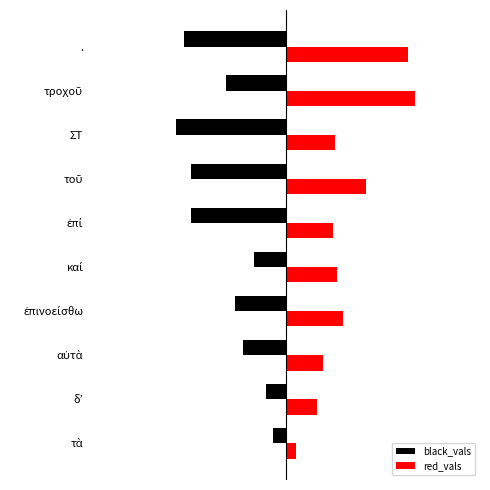

What are all the series names shown in the legend?

black_vals, red_vals